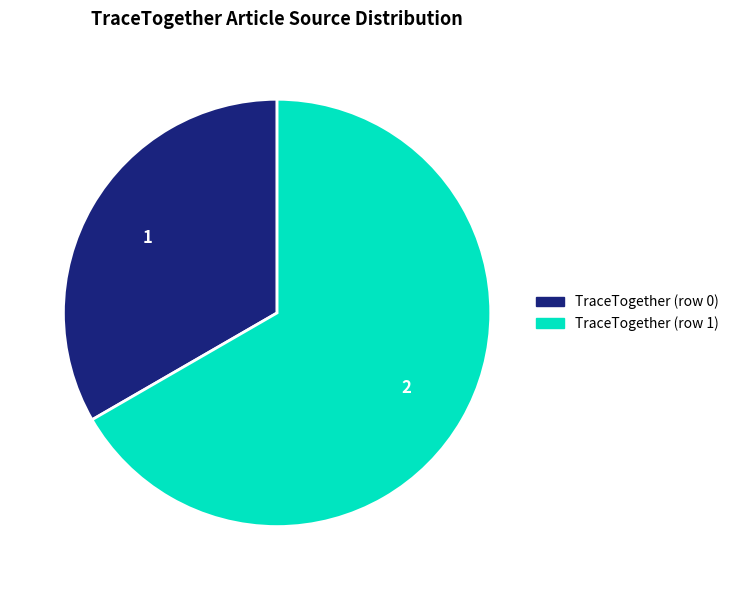

Is it true that TraceTogether (row 1) is 67% of the pie?

True